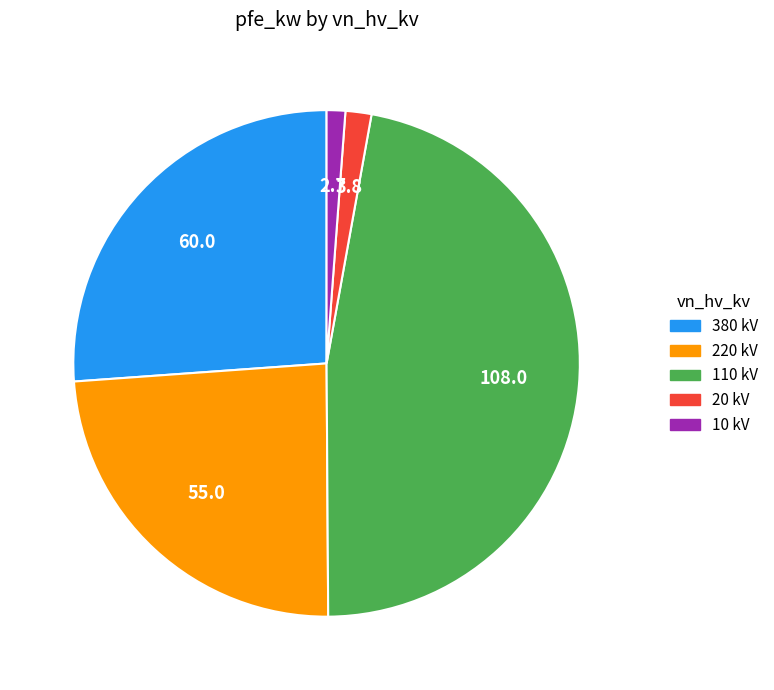

Is there any slice that represents more than half of the pie?

No